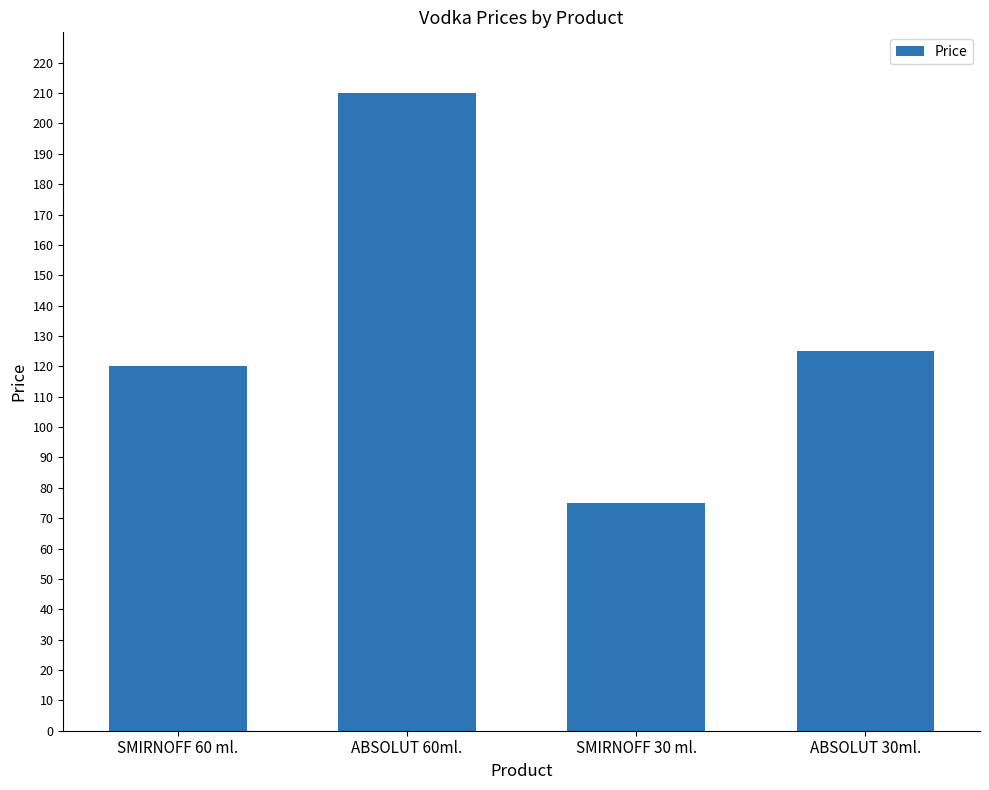

List the labels in order of value, smallest first.

SMIRNOFF 30 ml., SMIRNOFF 60 ml., ABSOLUT 30ml., ABSOLUT 60ml.